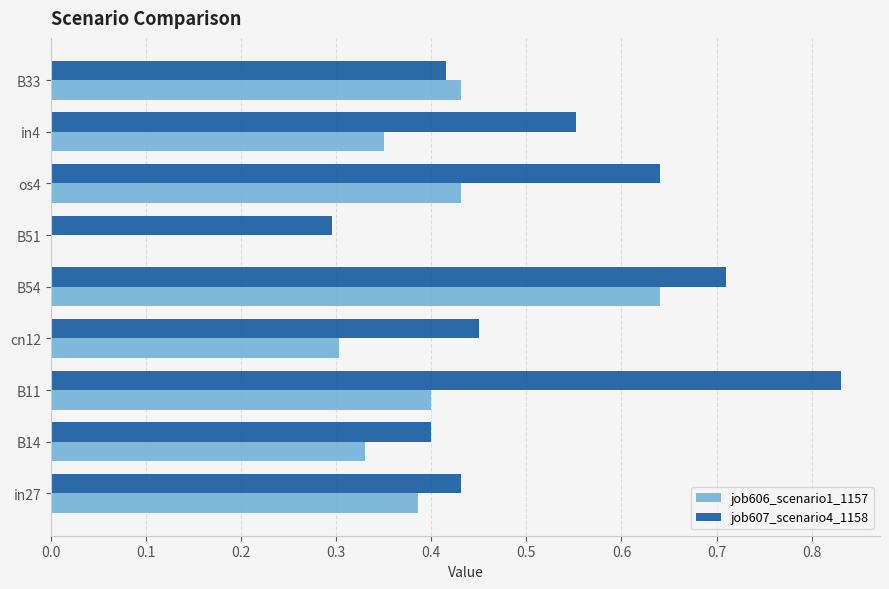

Count the number of data series in this chart.

2